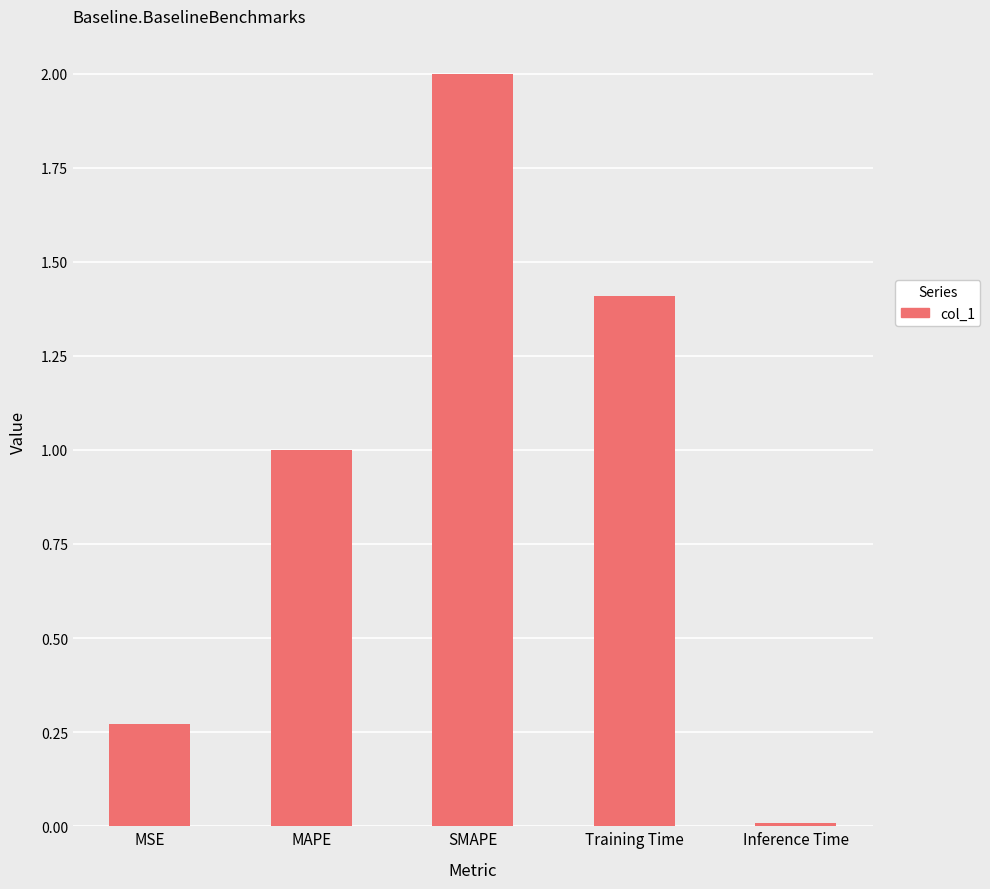

What value does the data have at SMAPE?

2.0